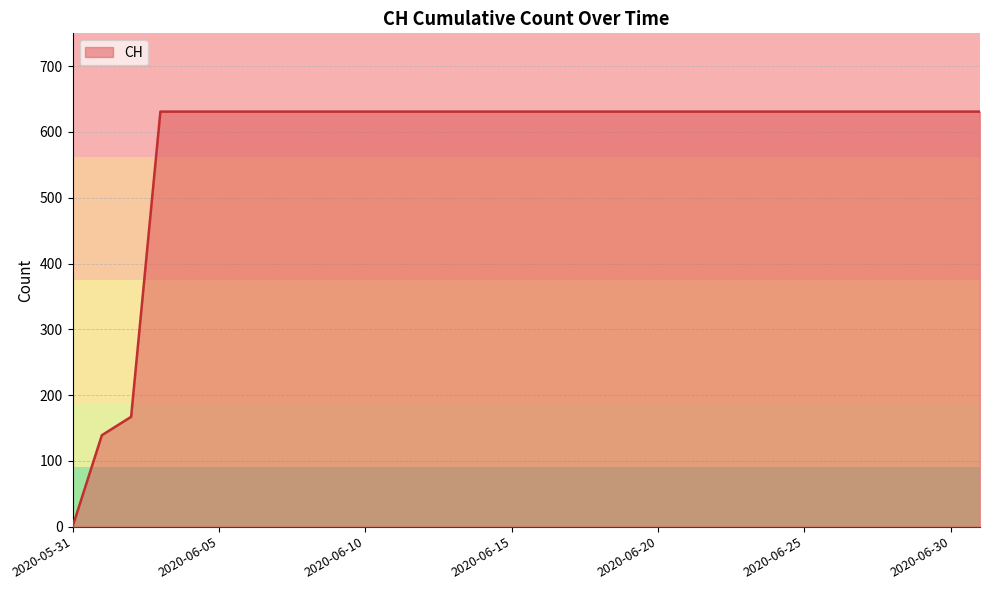

What is the maximum value shown in the chart?

631